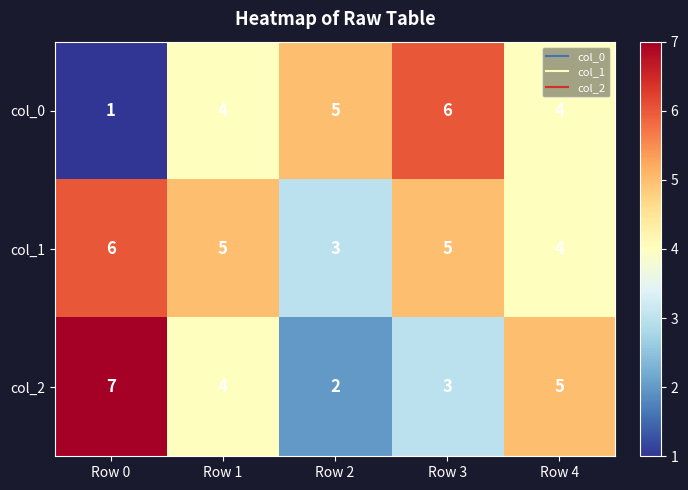

The col_1 series shows 5 at Row 1. True or false?

True